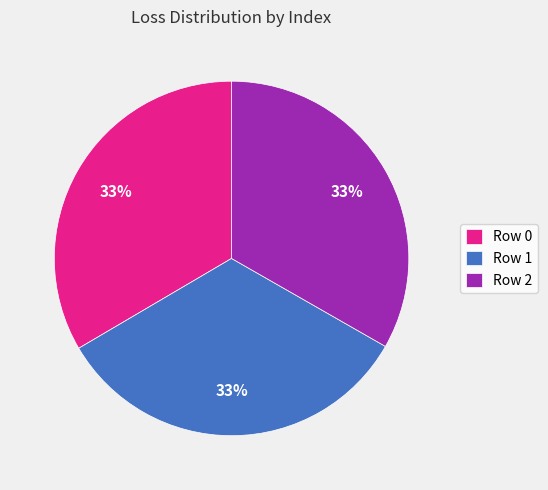

The Row 0 slice represents 33% of the pie. True or false?

True